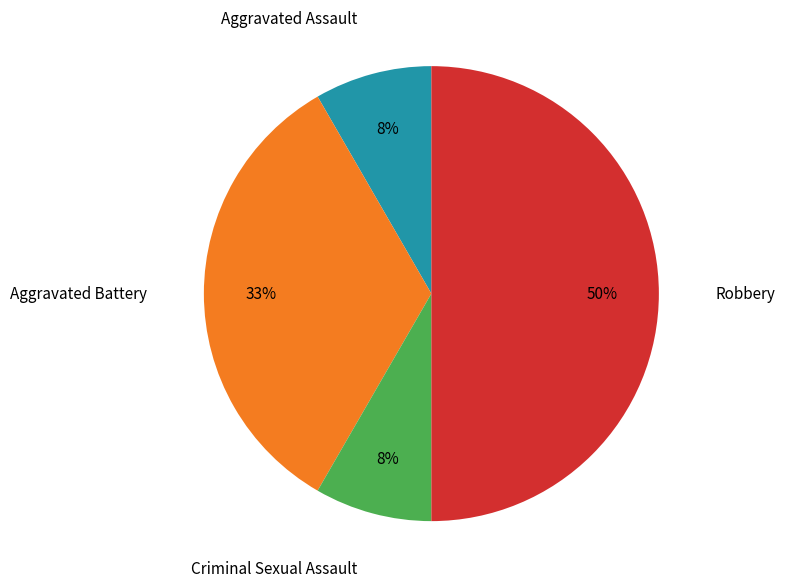

To the nearest percent, what portion does Criminal Sexual Assault represent?

8%